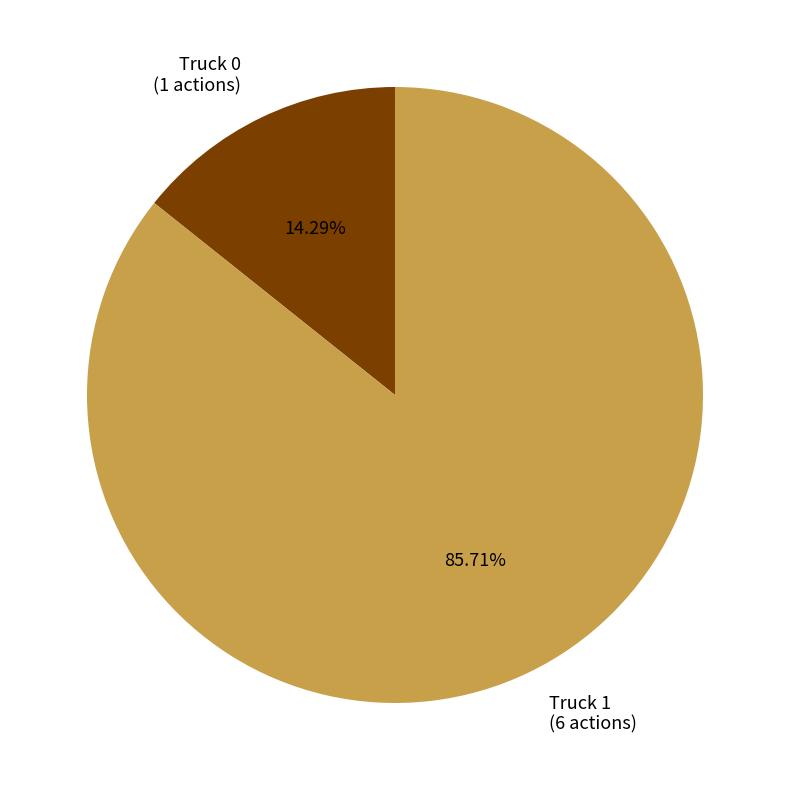

Does any single category account for the majority?

Yes